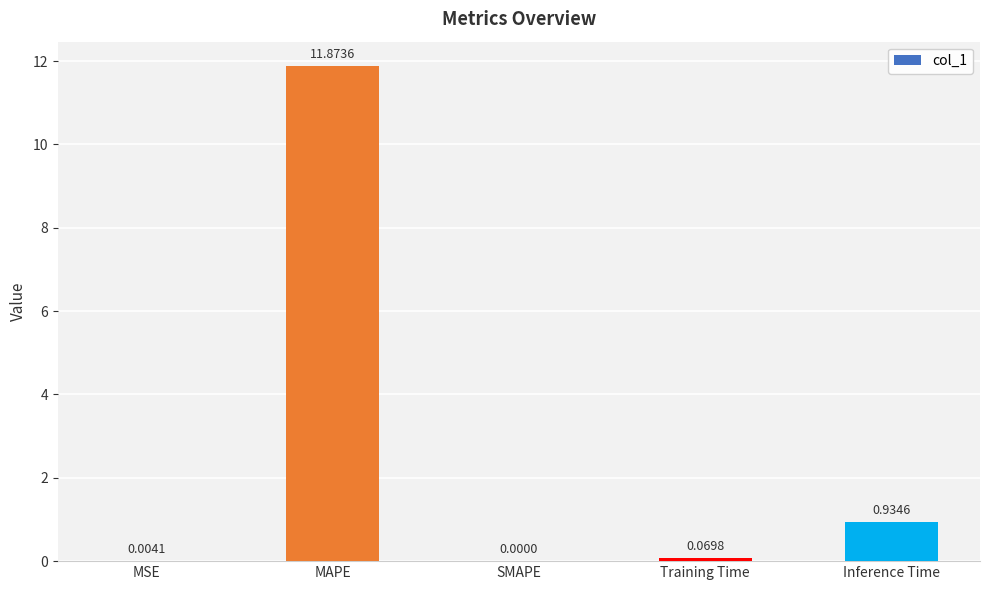

Which category has the highest value across all series?

MAPE